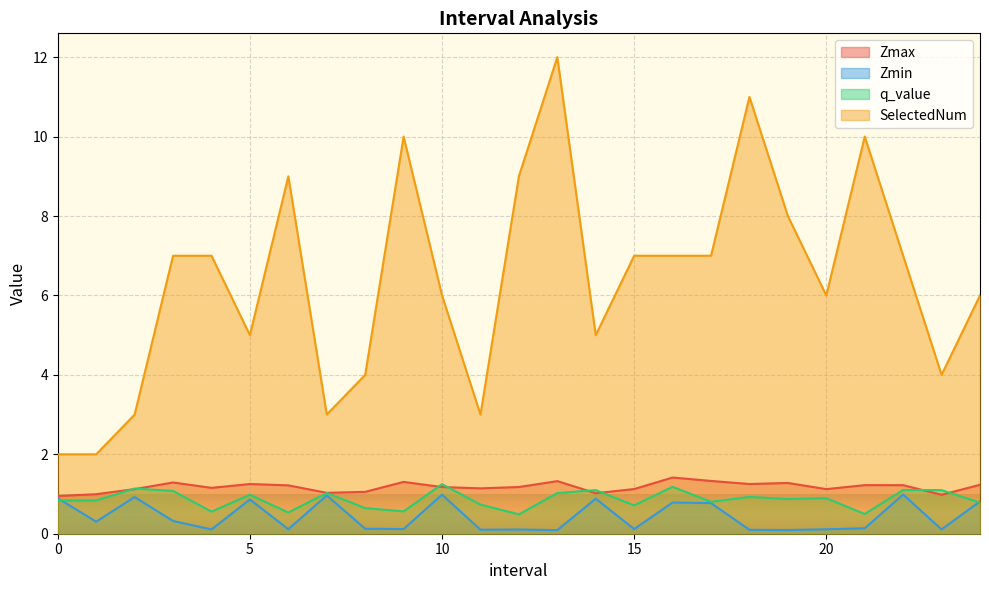

Is the value of q_value at 15 greater than the value of SelectedNum at 5?

No